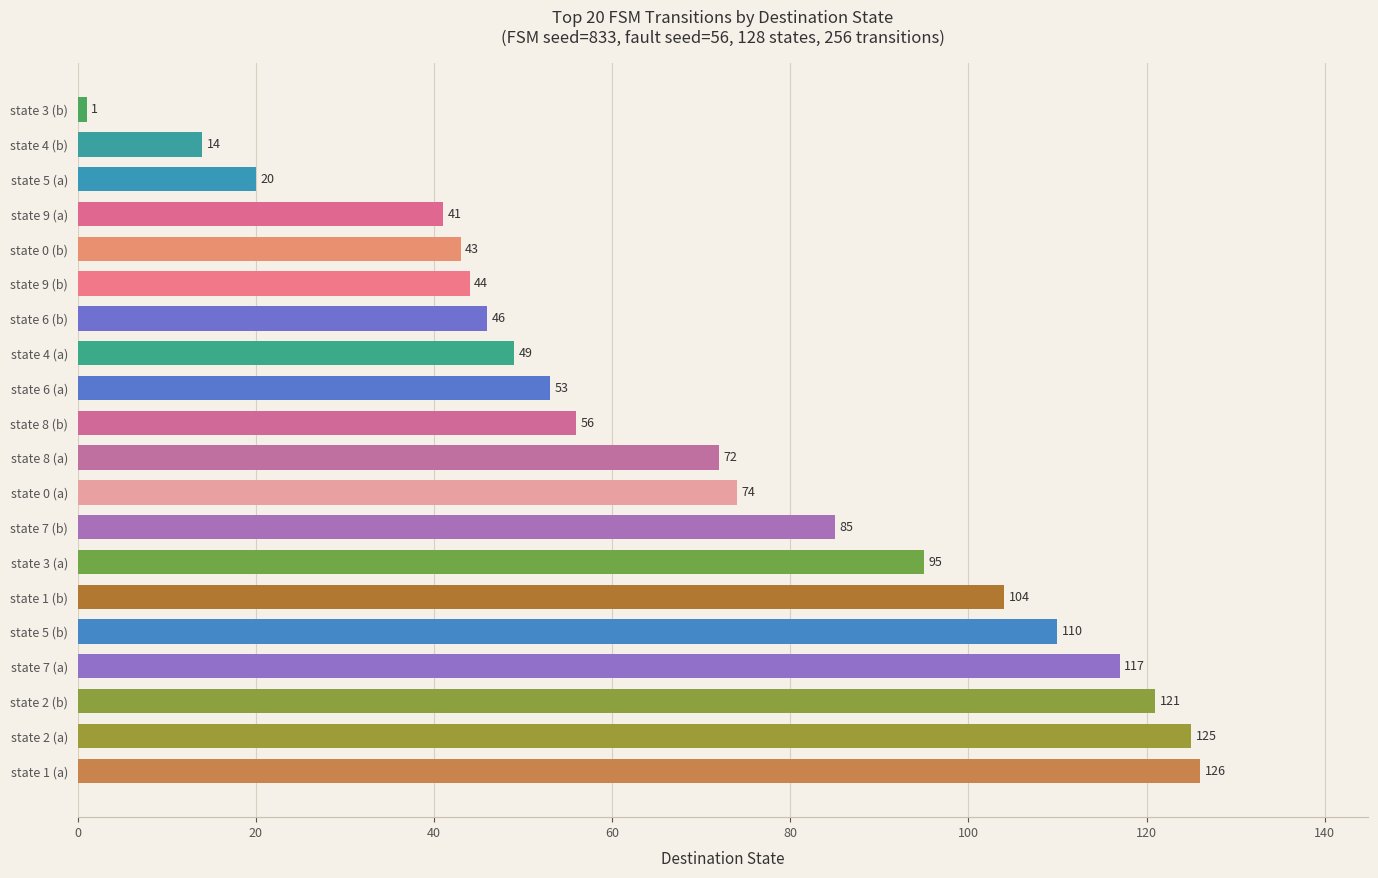

At which label is the value closest to 63?

state 8 (b)